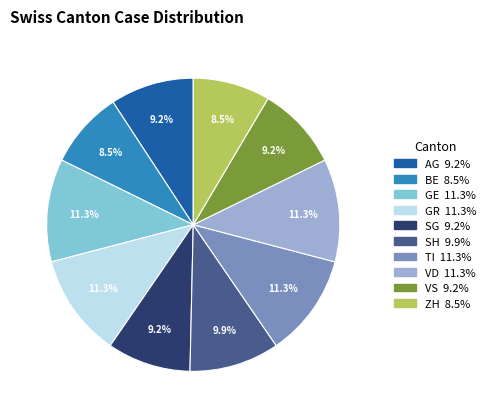

How much of the chart is everything except SH?

90.1%